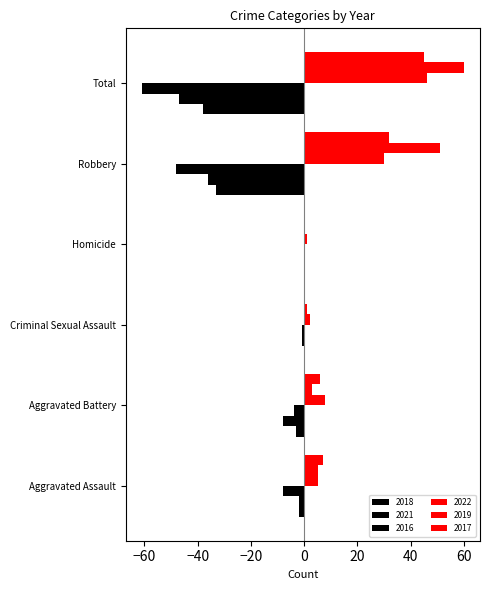

At which category is the sum across all series the highest?

Aggravated Assault